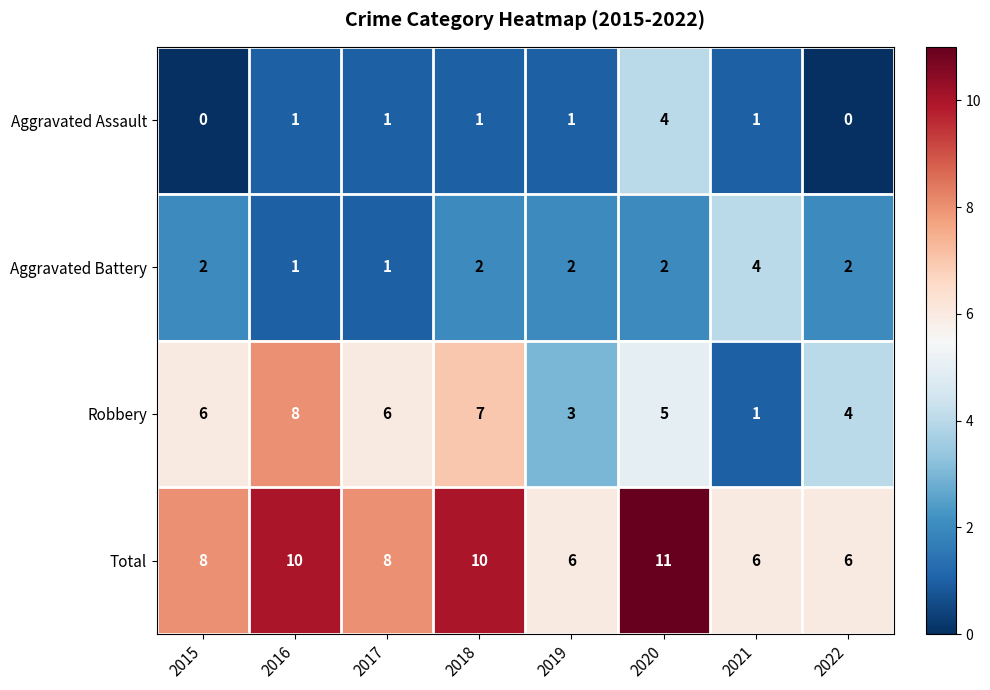

The Robbery series shows 4 at 2019. True or false?

False